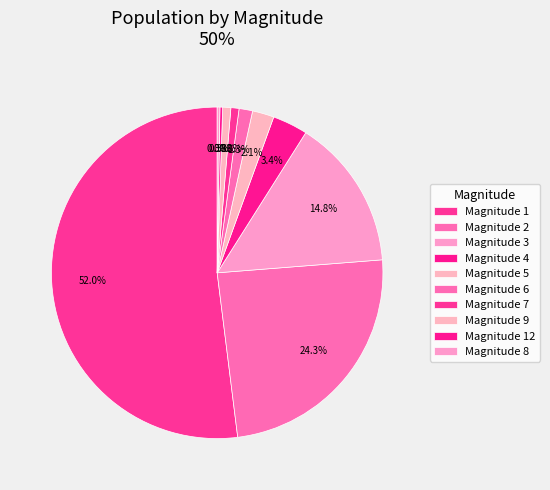

Is there a majority slice in this chart?

Yes